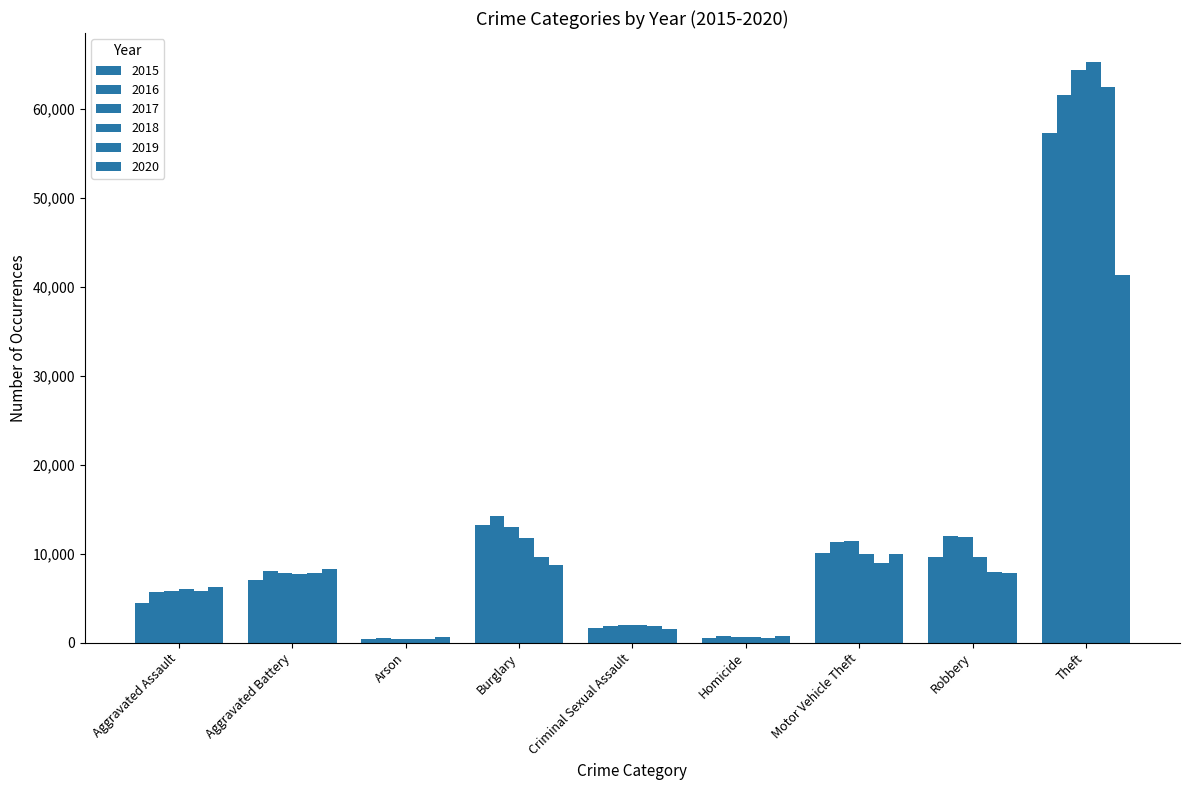

How many data points does each series have?

9